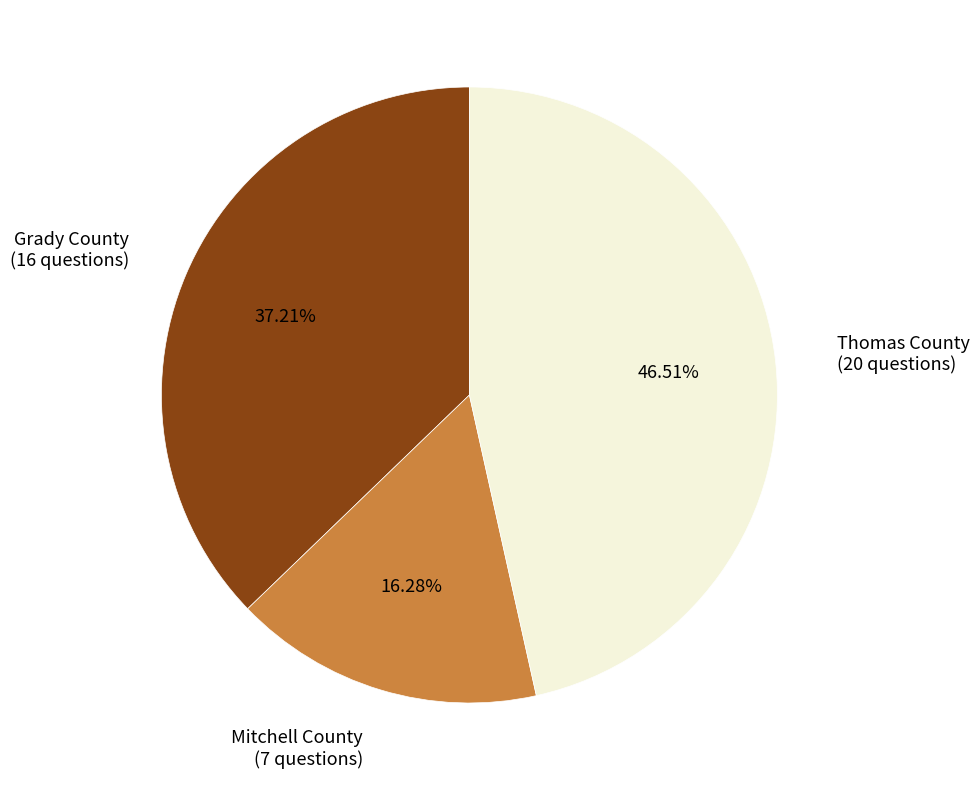

Is the sum of Grady County and Thomas County greater than half?

Yes